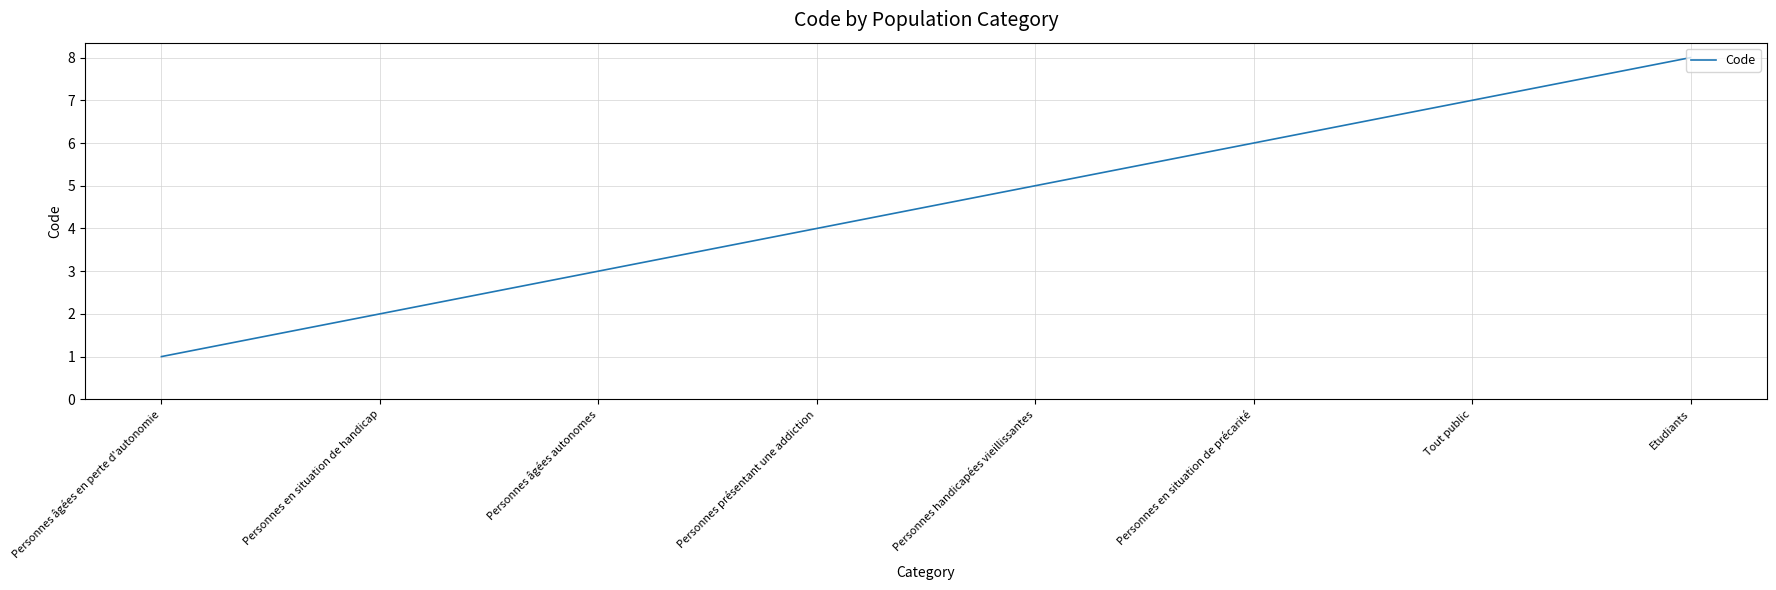

What position from the left is Personnes âgées autonomes?

3